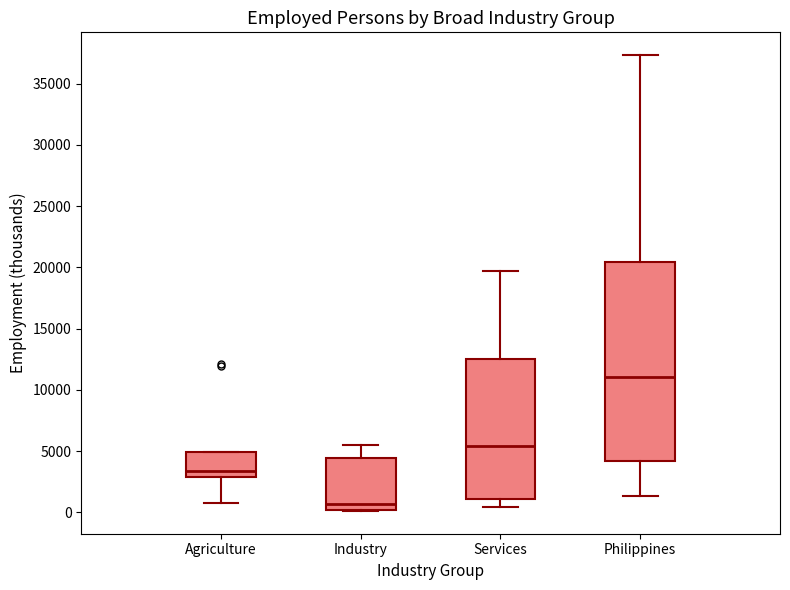

Where does the upper whisker of the box for Industry end on the y-axis? The values are not printed on the chart, so give them approximately, as read against the axis.

5500